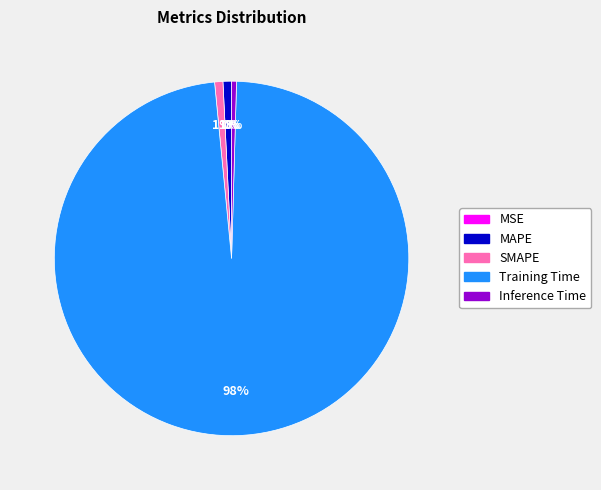

Is there a majority slice in this chart?

Yes